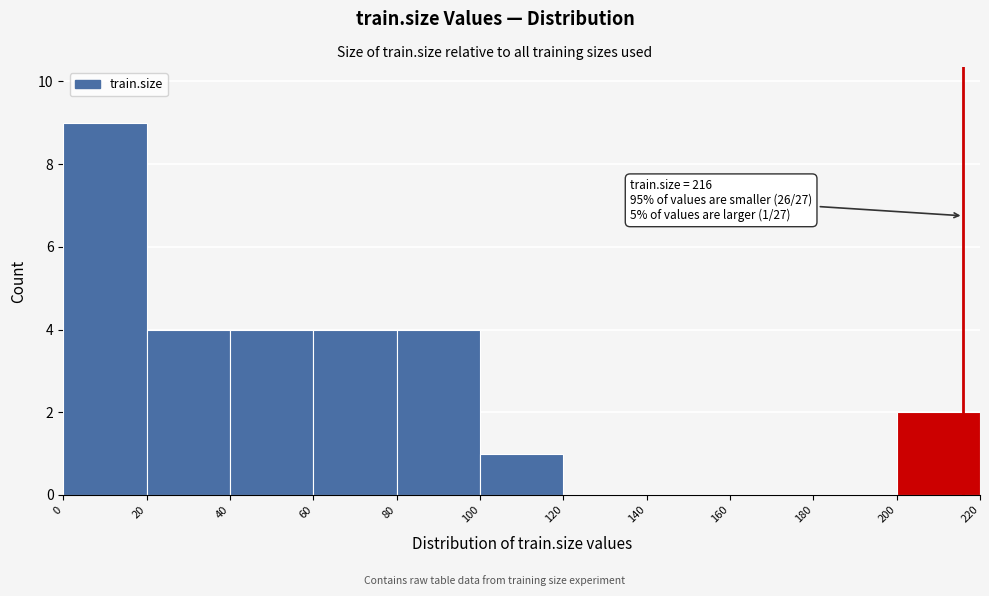

Which range on the x-axis has the tallest bar?

0 to 20